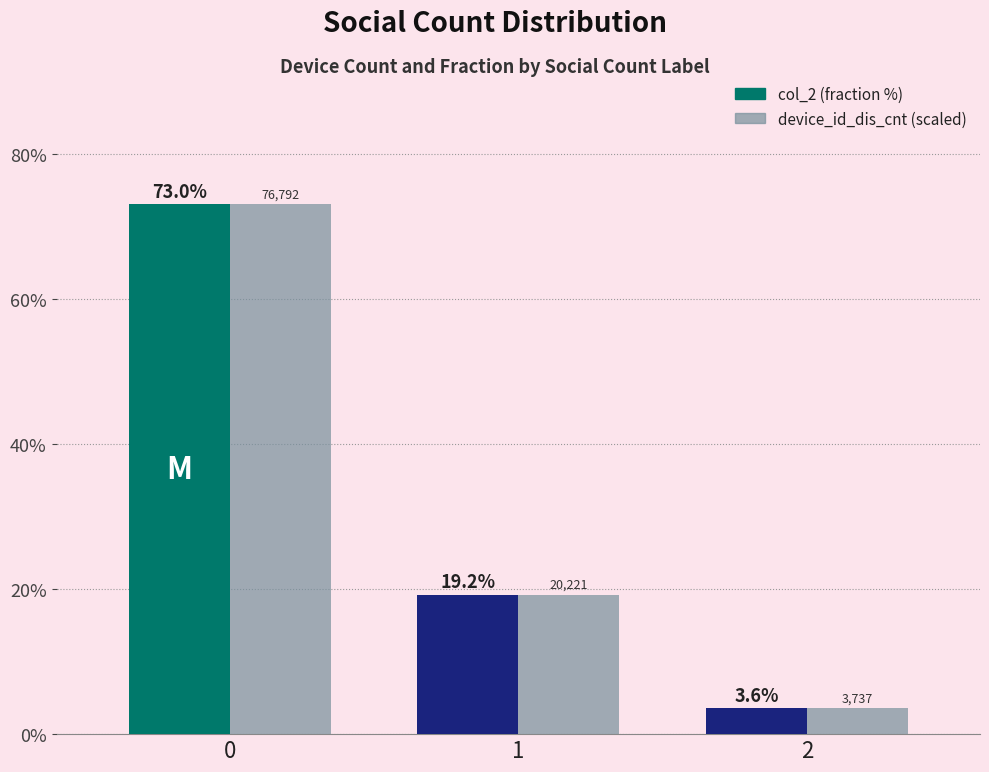

How many bars are there in total?

6